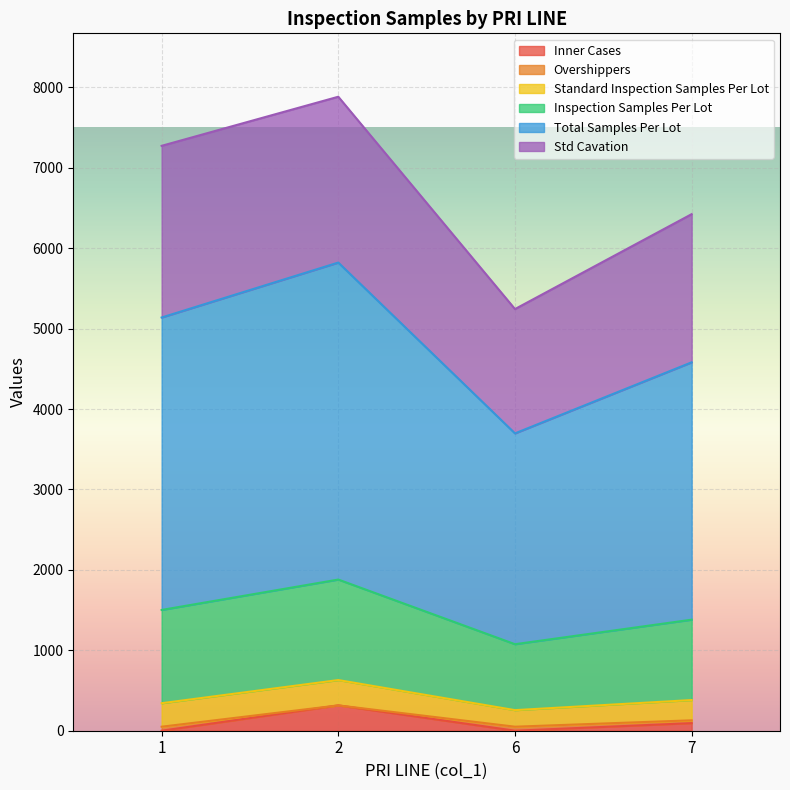

What is the maximum value for Inner Cases?

315.0